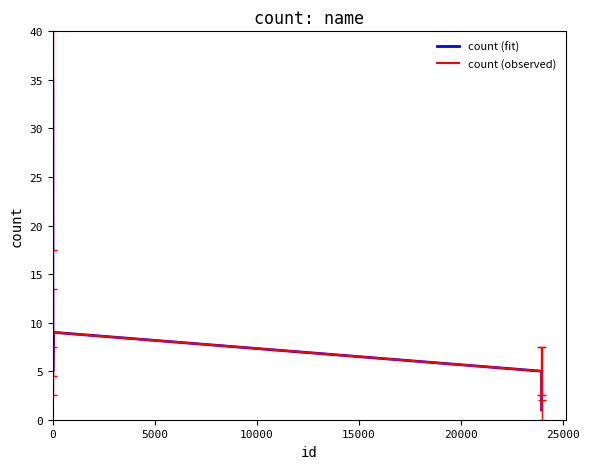

How many lines are shown in the chart?

2